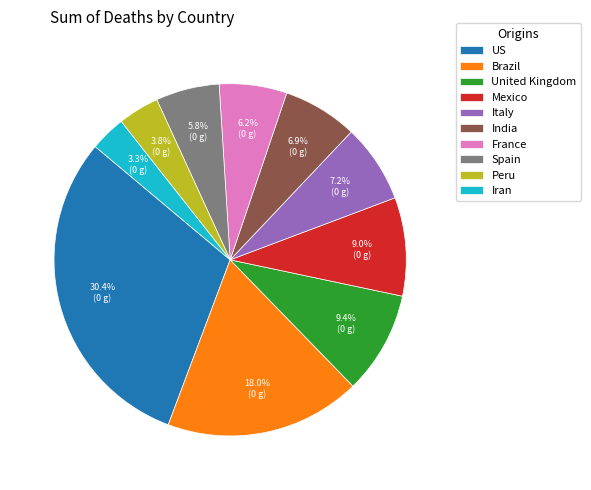

Count the number of slices in the pie.

10